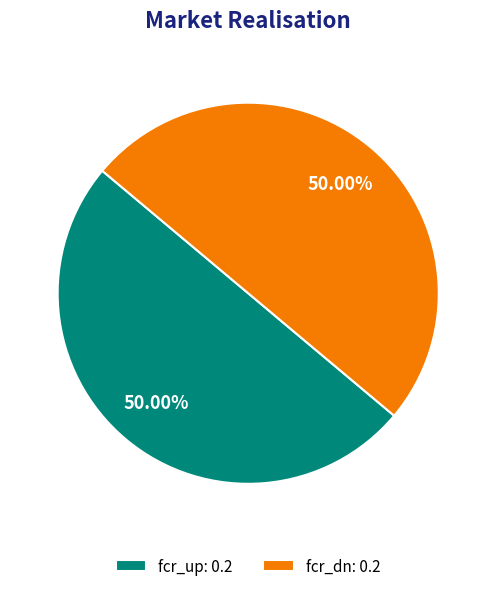

What is the ratio of the value at fcr_dn: 0.2 to the value at fcr_up: 0.2?

1.0